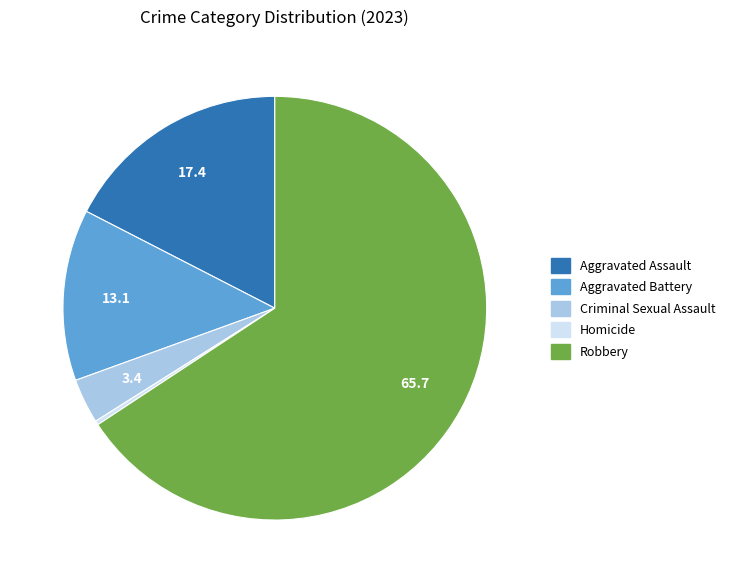

The Homicide slice represents 0% of the pie. True or false?

True